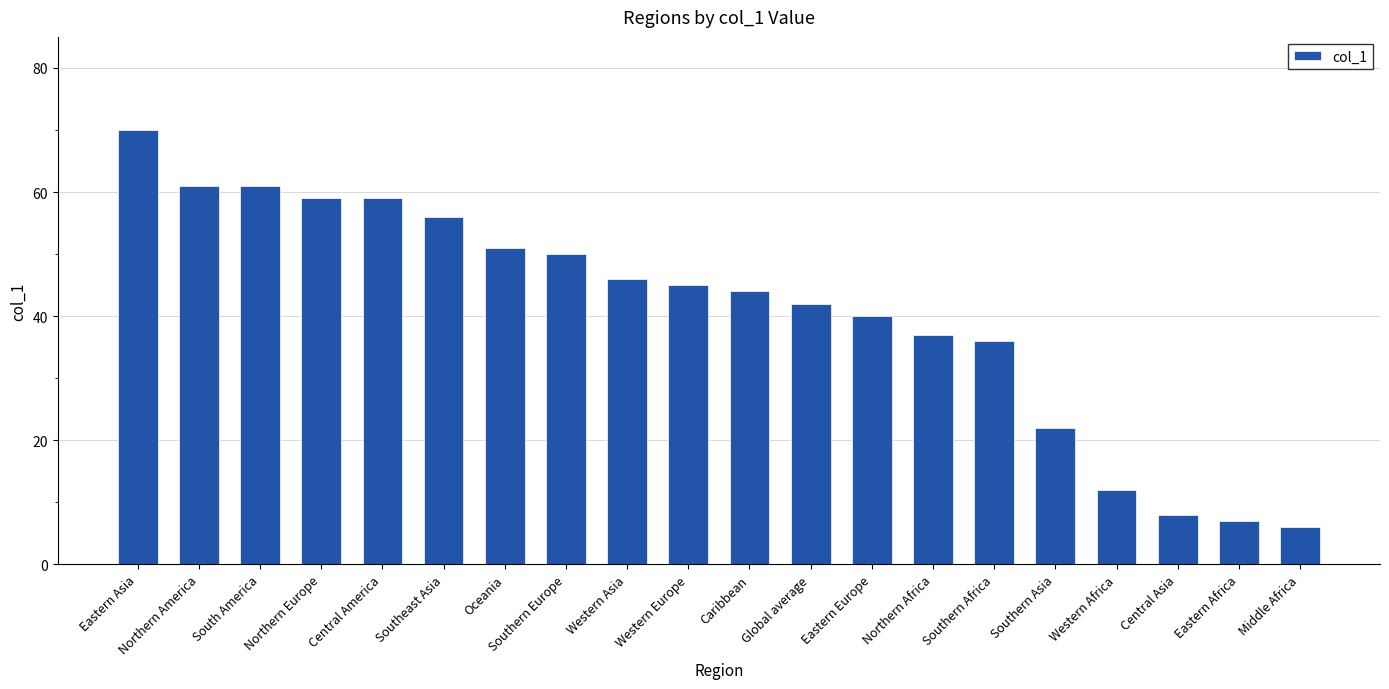

Reading right to left, extract all data points from this chart.

Middle Africa=6	Eastern Africa=7	Central Asia=8	Western Africa=12	Southern Asia=22	Southern Africa=36	Northern Africa=37	Eastern Europe=40	Global average=42	Caribbean=44	Western Europe=45	Western Asia=46	Southern Europe=50	Oceania=51	Southeast Asia=56	Central America=59	Northern Europe=59	South America=61	Northern America=61	Eastern Asia=70